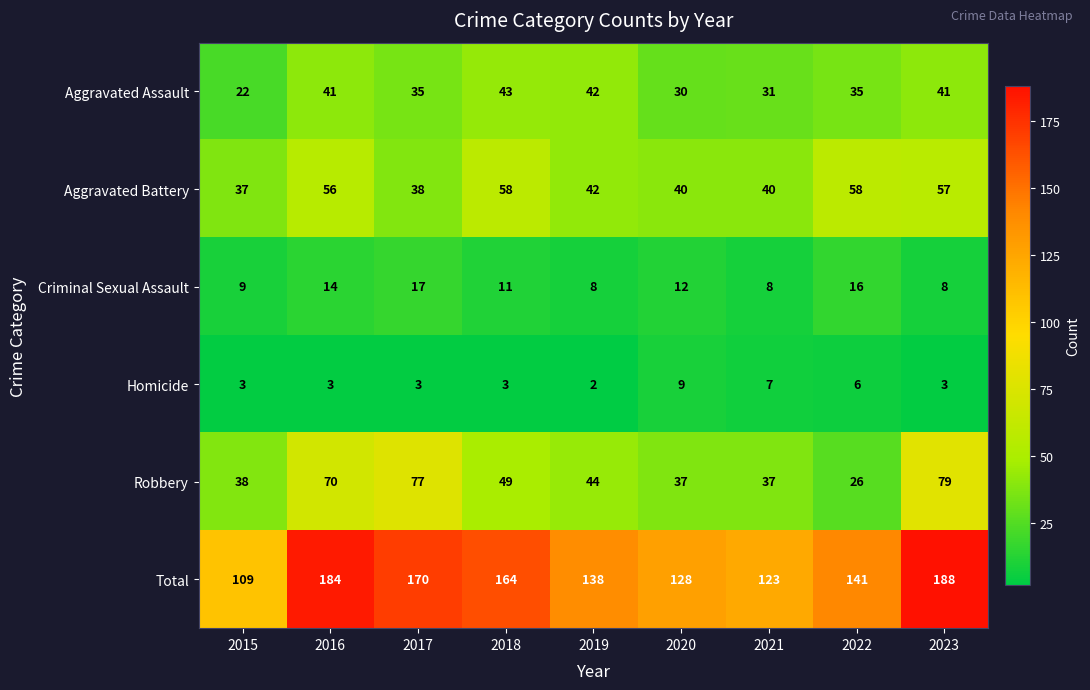

Which series has the widest spread of values?

Total